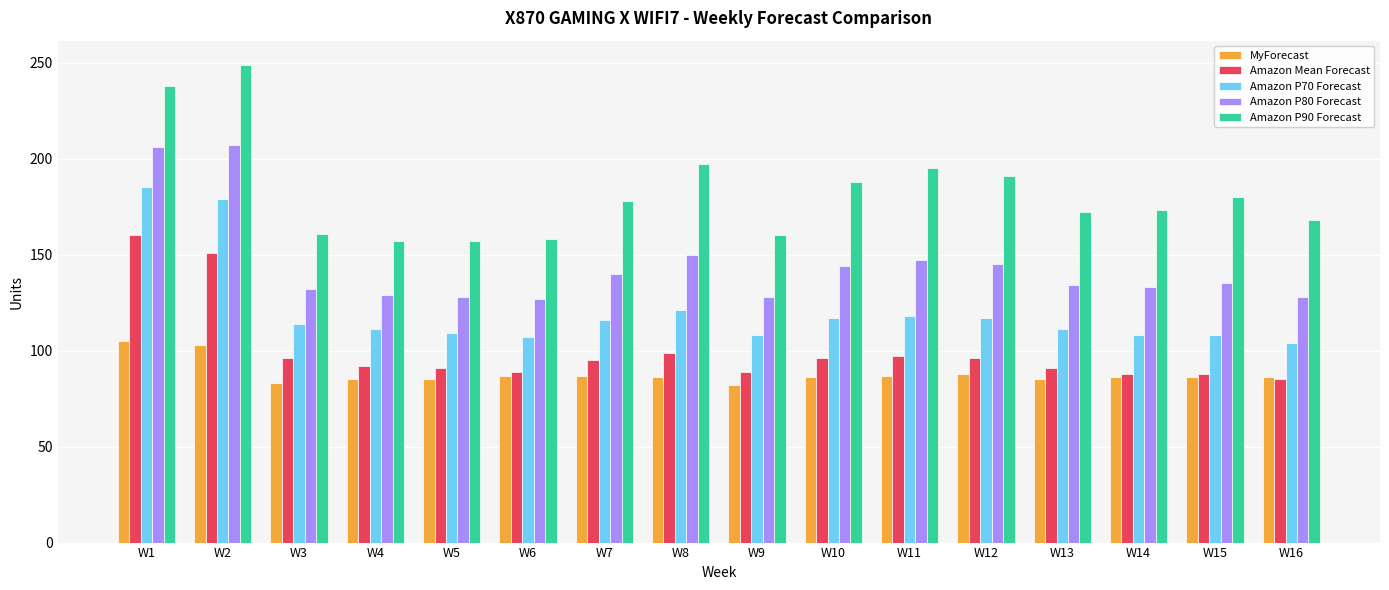

What is the smallest value displayed?

82